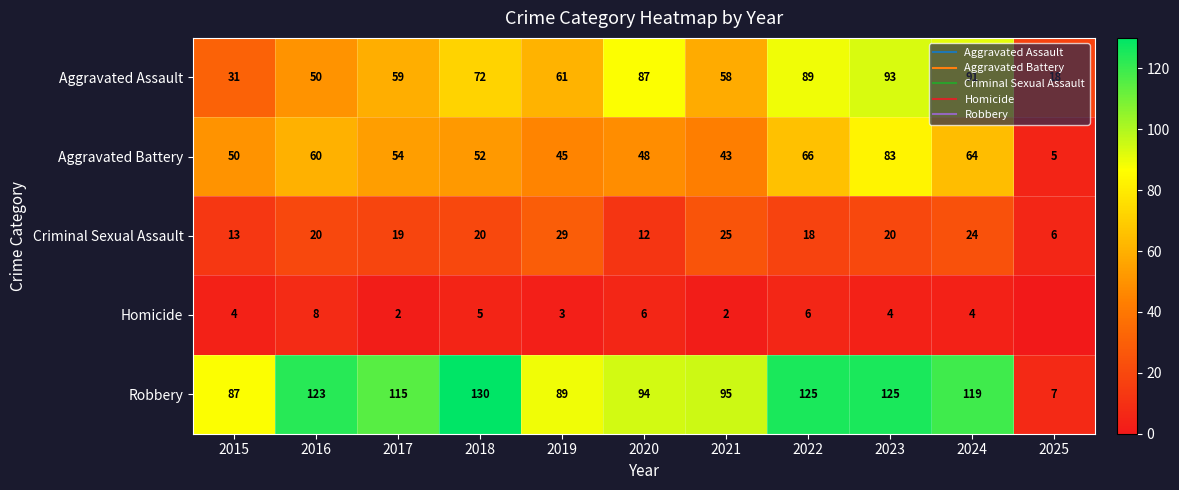

What is the spread (max minus min) of values at 2017?

113